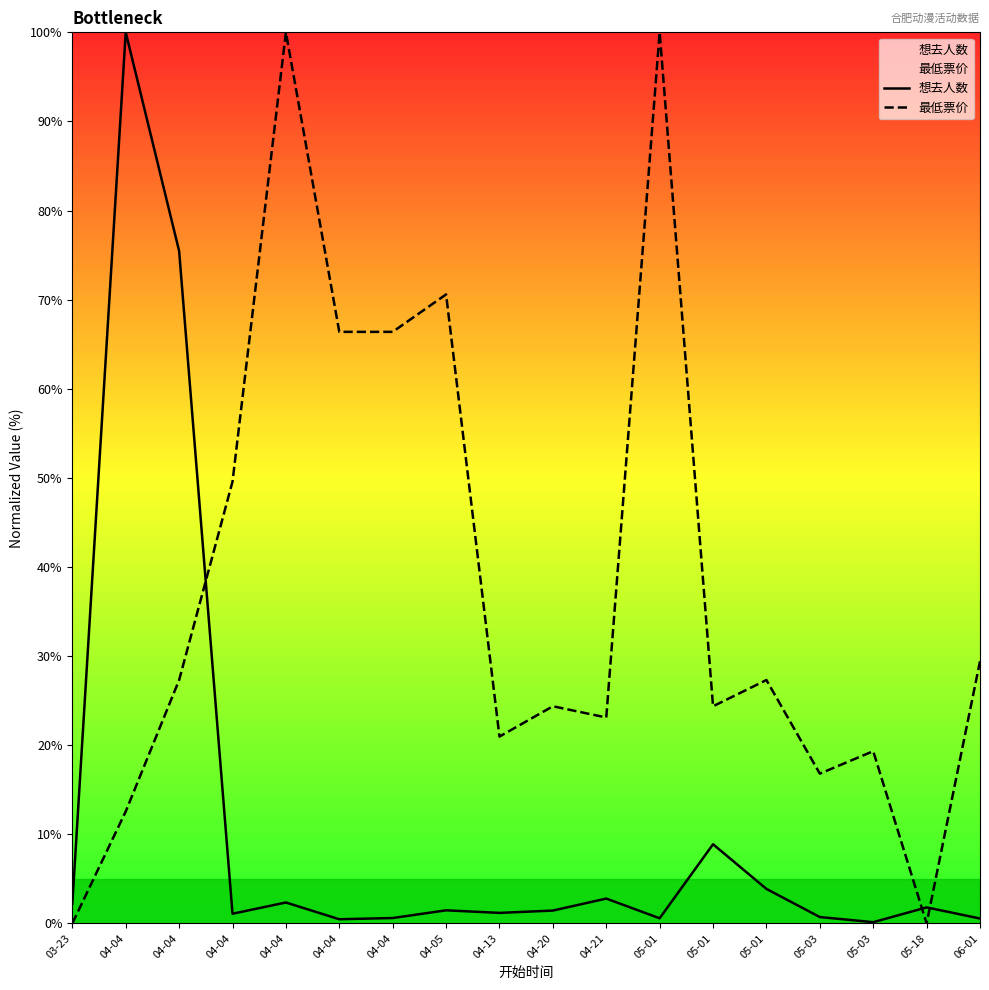

List the labels in order of 最低票价 value, smallest first.

03-23, 05-18, 04-04, 05-03, 05-03, 04-13, 04-21, 04-20, 05-01, 04-04, 05-01, 06-01, 04-04, 04-04, 04-04, 04-05, 04-04, 05-01